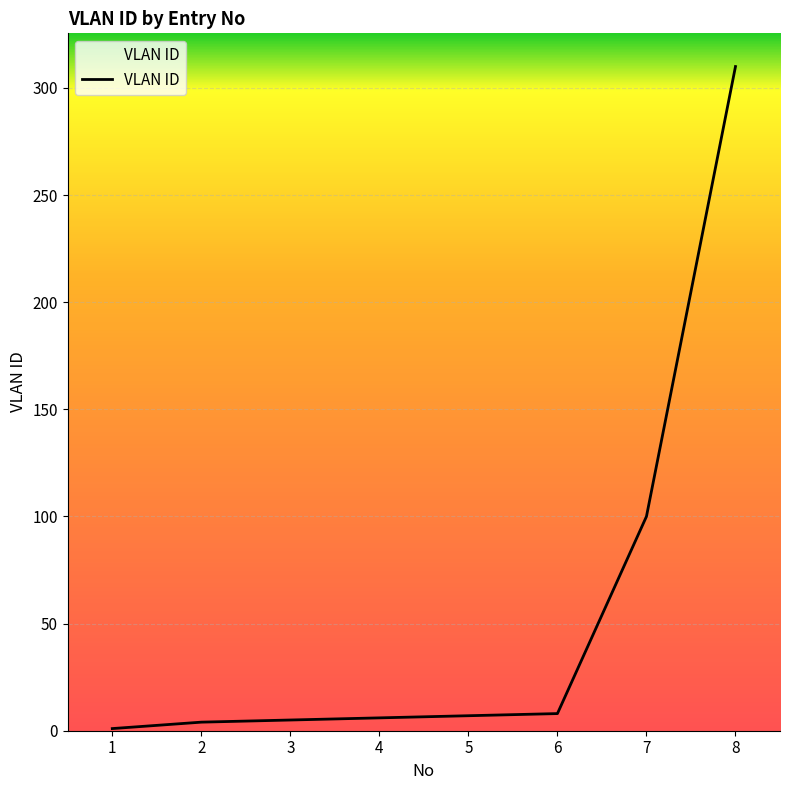

Which has a higher value, 2 or 7?

7